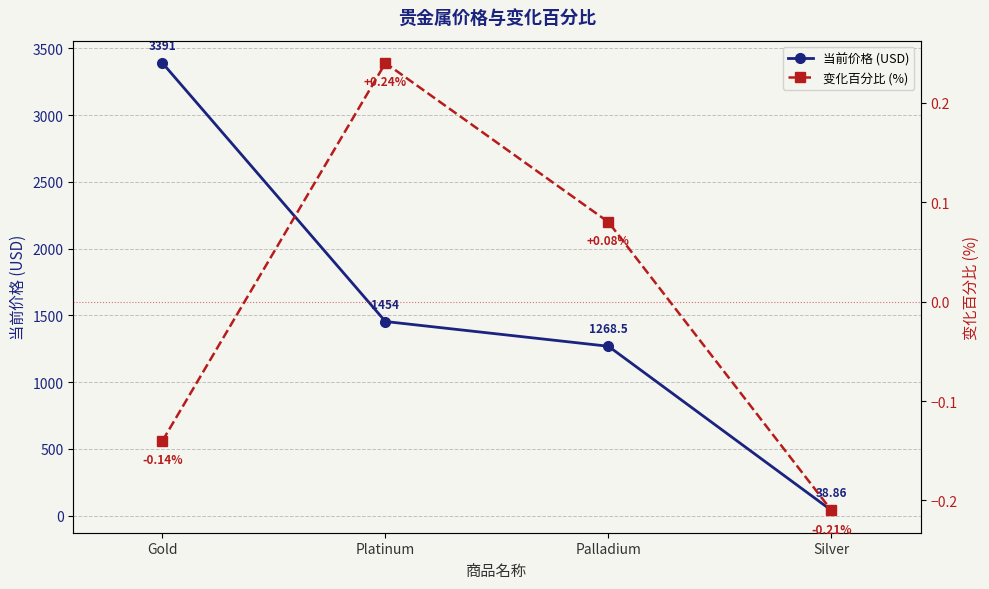

What is the highest value of the 当前价格 (USD) series?

3391.0